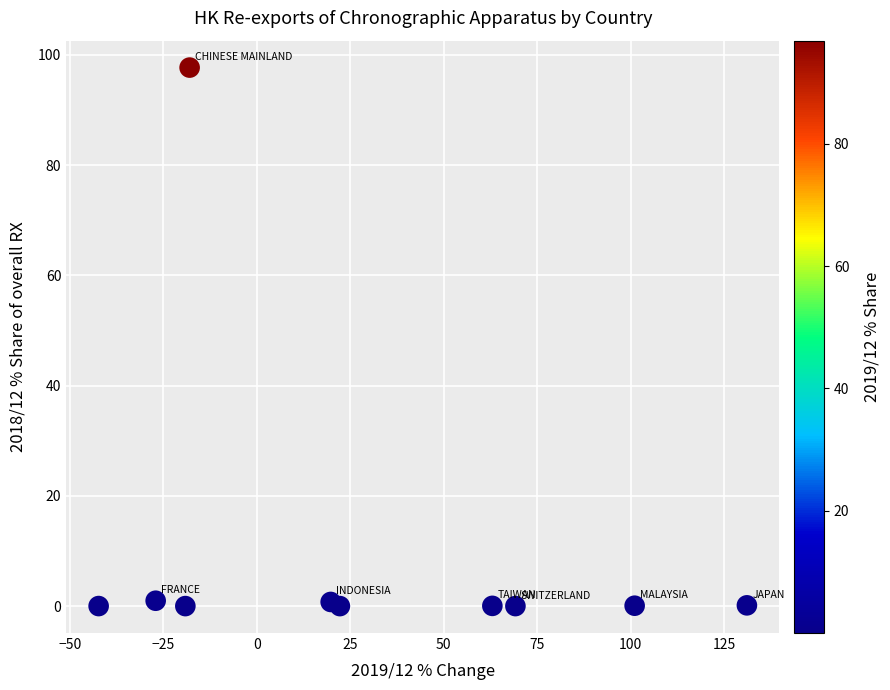

What is the average X value?

30.0